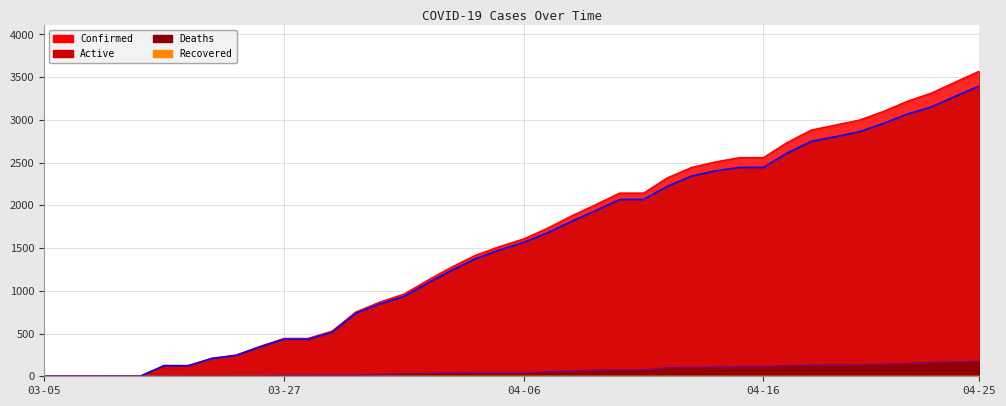

Rank the series at 03-06 from lowest to highest value.

Active, Deaths, Confirmed